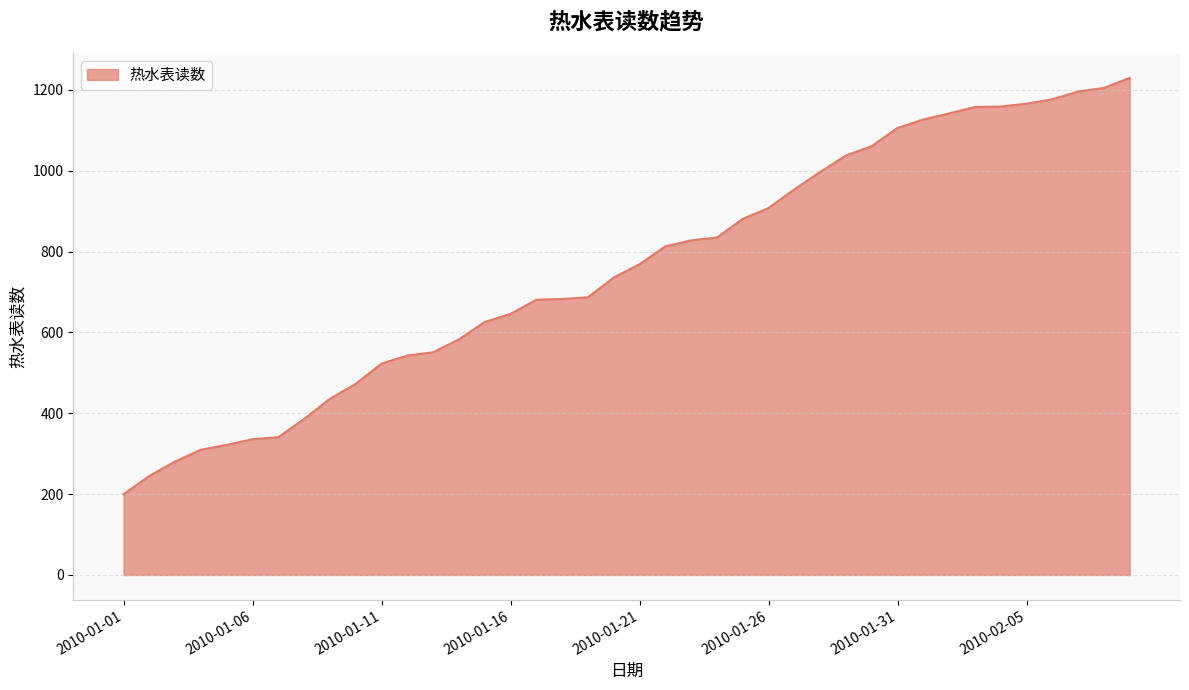

What is the maximum value shown in the chart?

1230